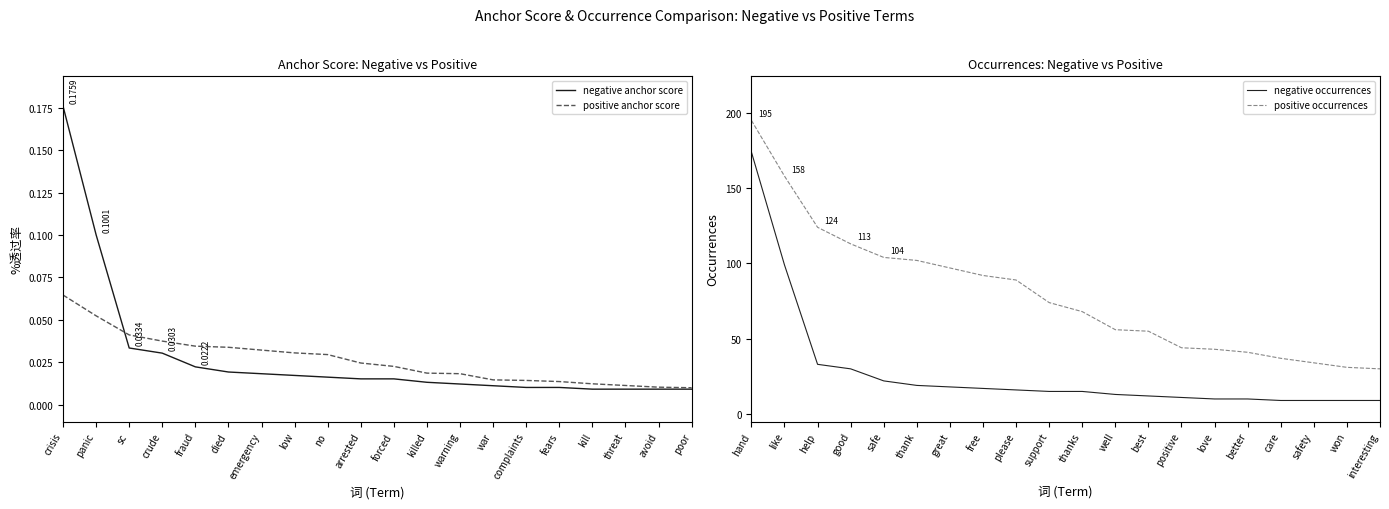

At which label does positive anchor score reach its peak?

crisis